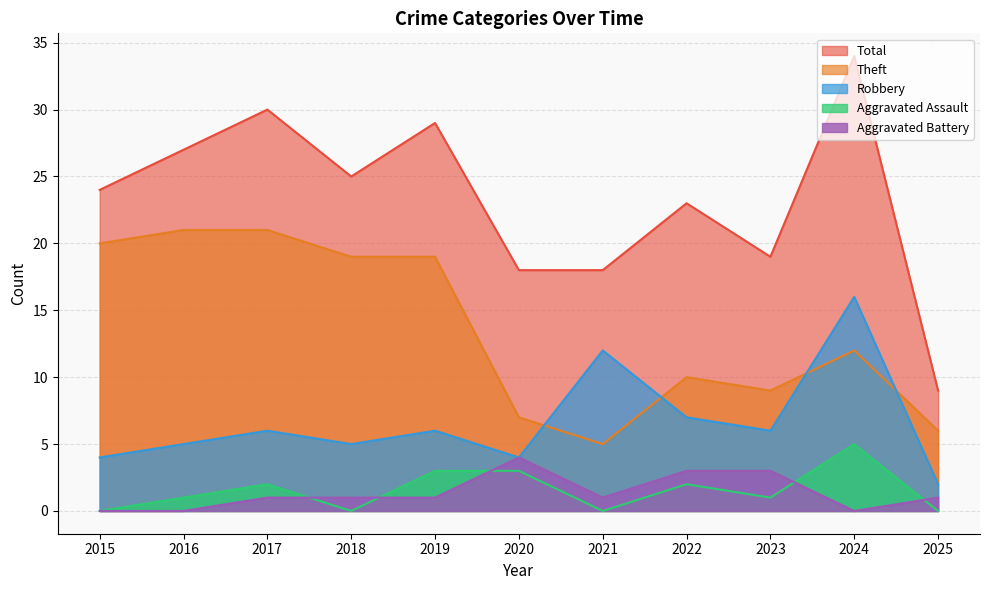

At which category is the sum across all series the highest?

2024